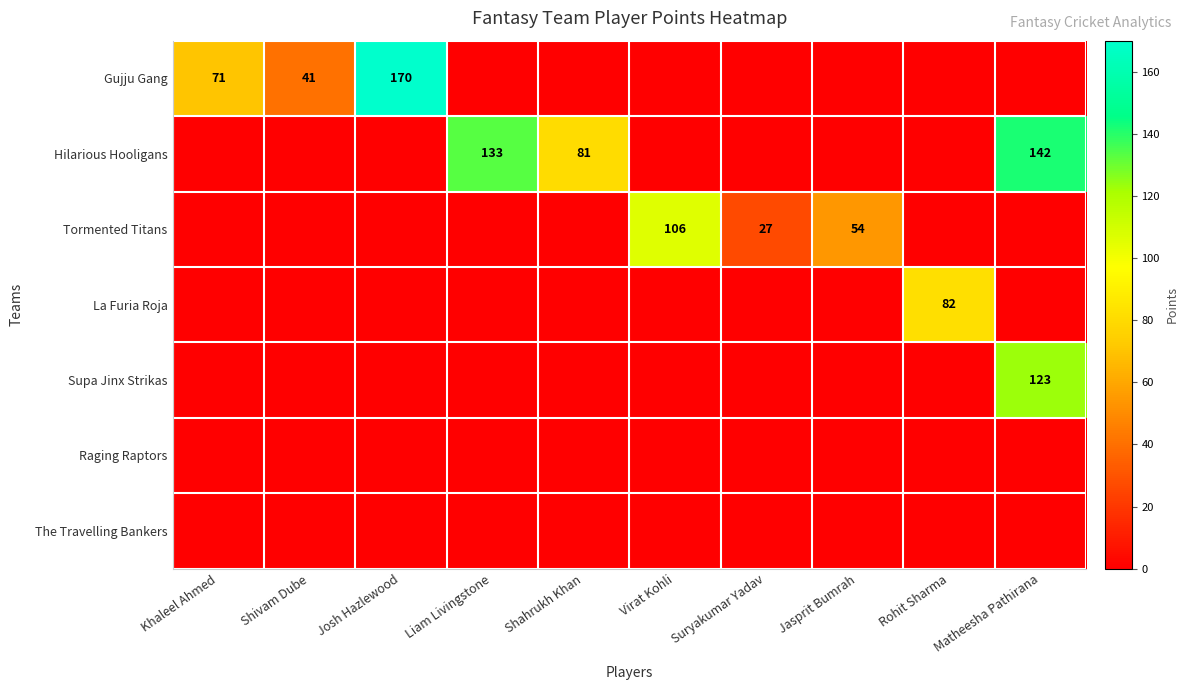

Is it true that Gujju Gang equals 170 at Josh Hazlewood?

True